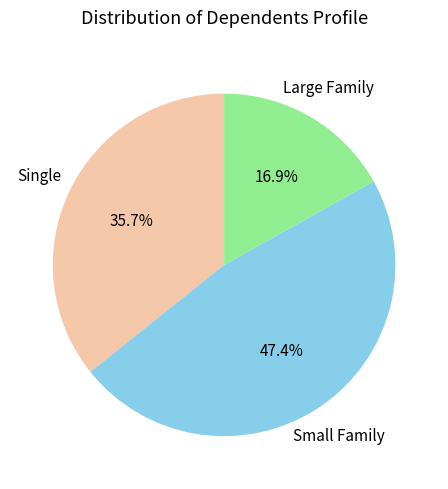

How many slices are in this pie chart?

3